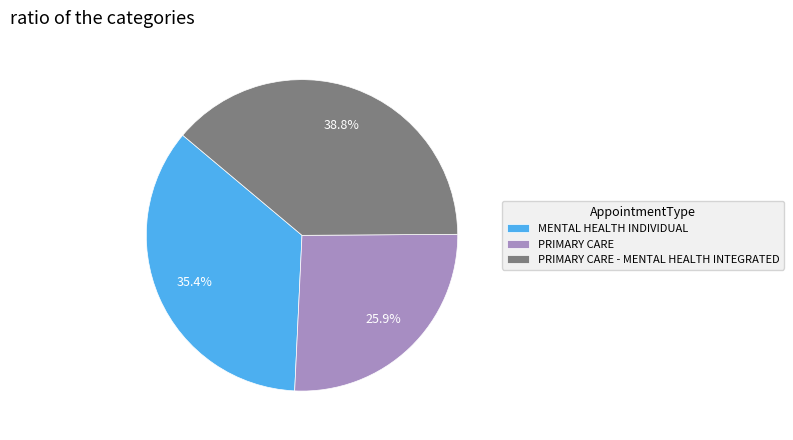

What percentage is the PRIMARY CARE - MENTAL HEALTH INTEGRATED slice, to the nearest percent?

39%